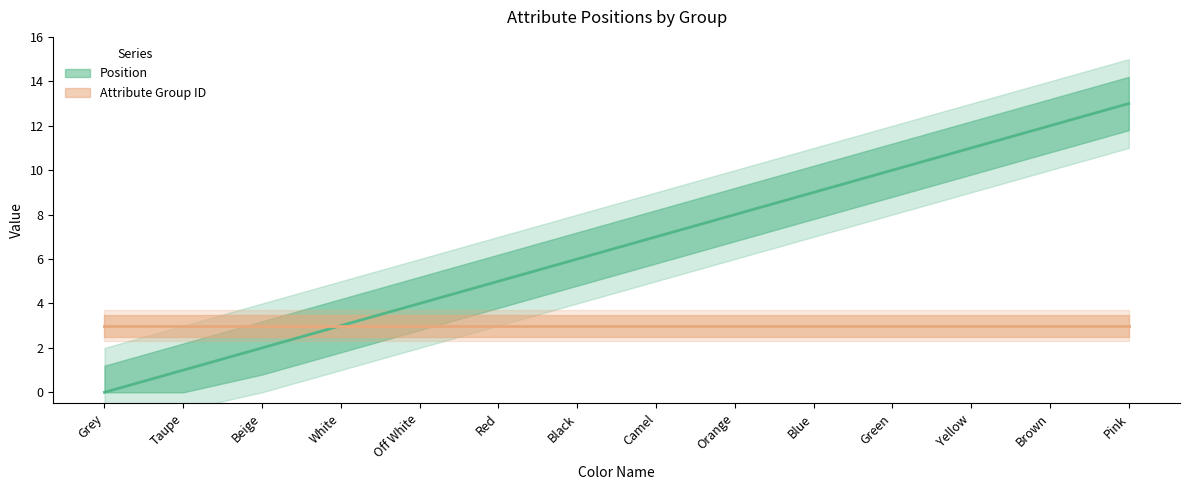

What is the sum of the values at Green and Camel?

17